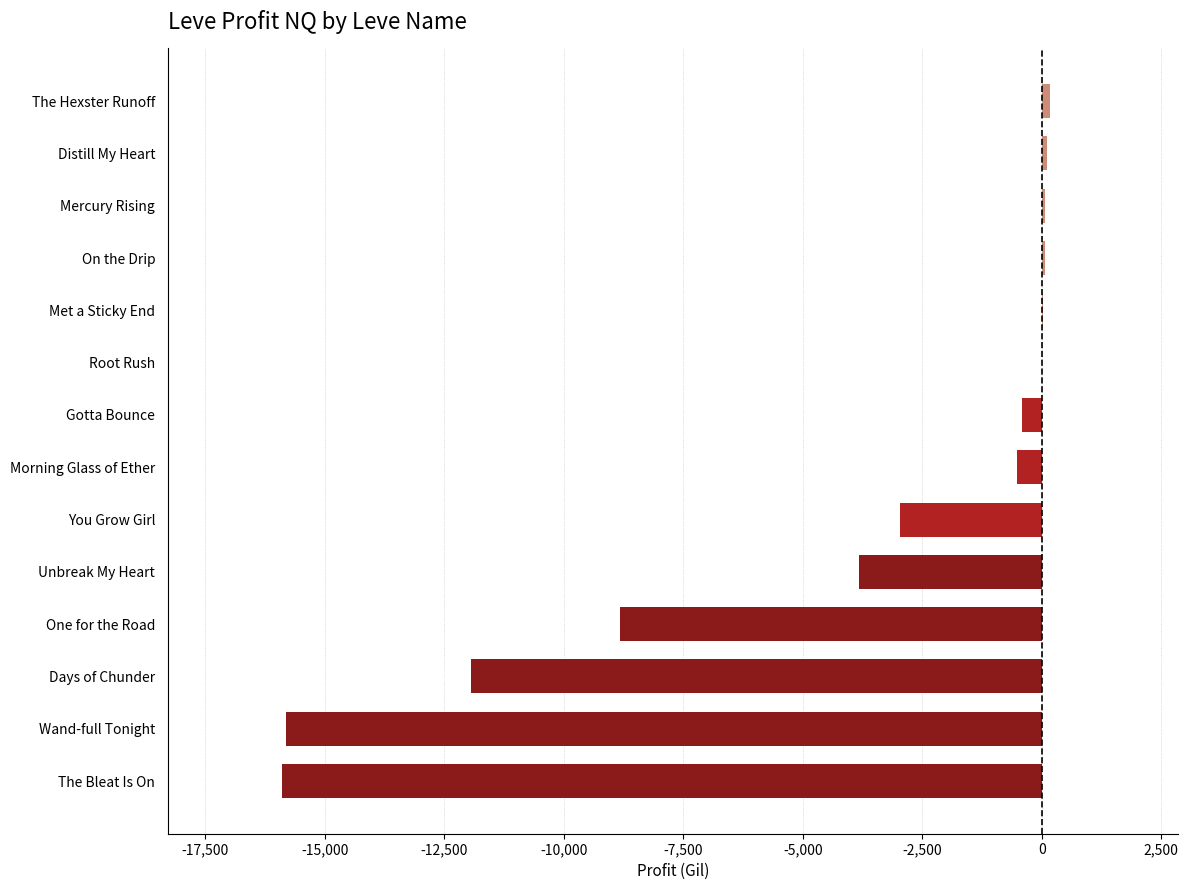

What value does the data have at Days of Chunder?

-11949.8